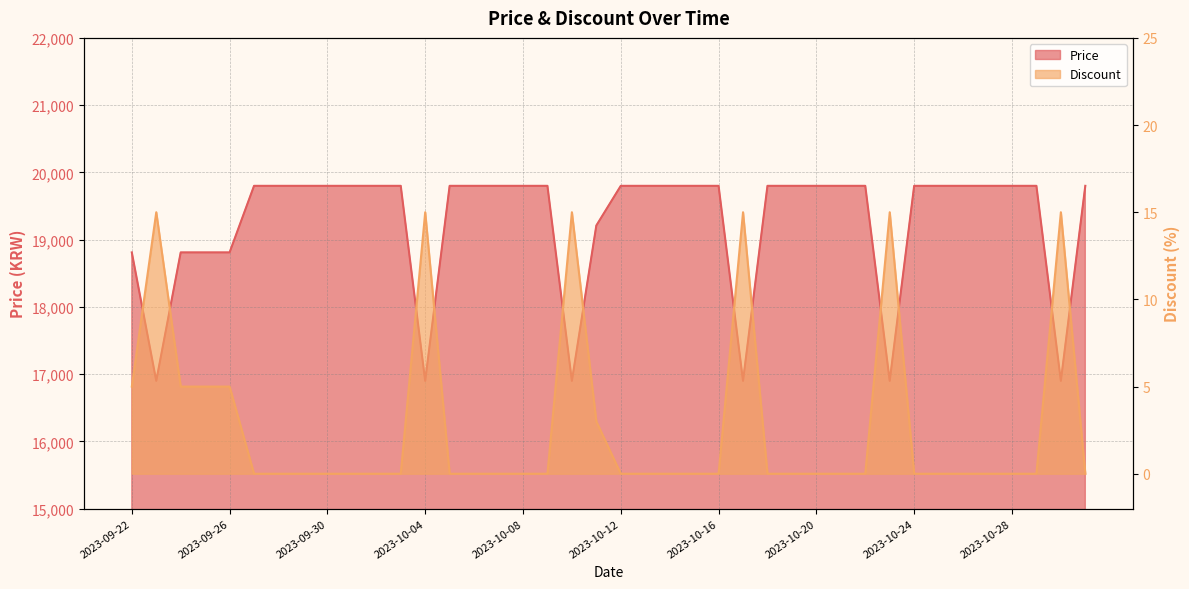

Reading left to right, list all the values displayed in this chart.

Price: 18810	16900	18810	18810	18810	19800	19800	19800	19800	19800	19800	19800	16900	19800	19800	19800	19800	19800	16900	19210	19800	19800	19800	19800	19800	16900	19800	19800	19800	19800	19800	16900	19800	19800	19800	19800	19800	19800	16900	19800
Discount: 5	15	5	5	5	0	0	0	0	0	0	0	15	0	0	0	0	0	15	3	0	0	0	0	0	15	0	0	0	0	0	15	0	0	0	0	0	0	15	0